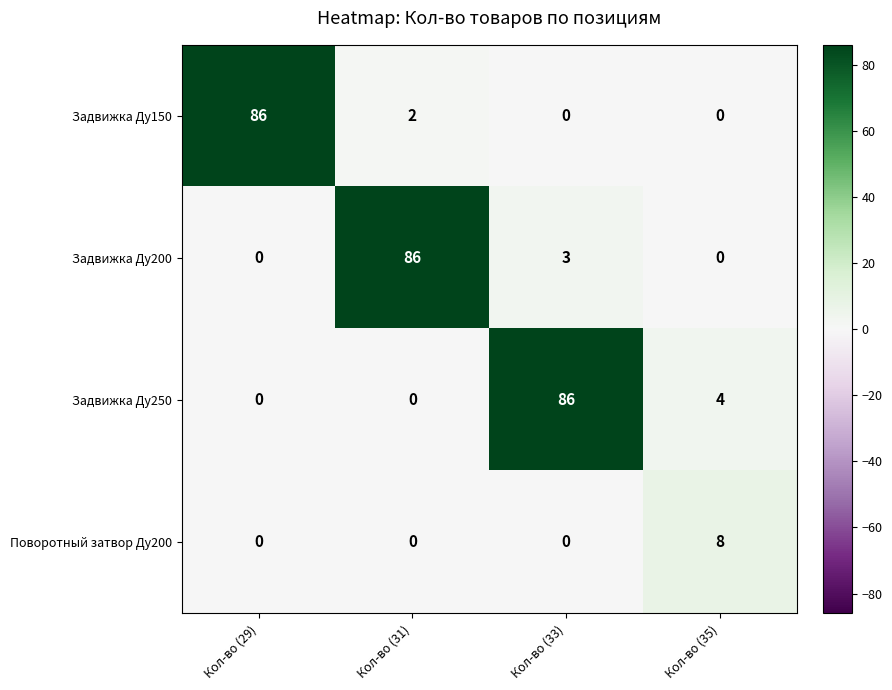

At which category is the sum across all series the highest?

Кол-во (33)